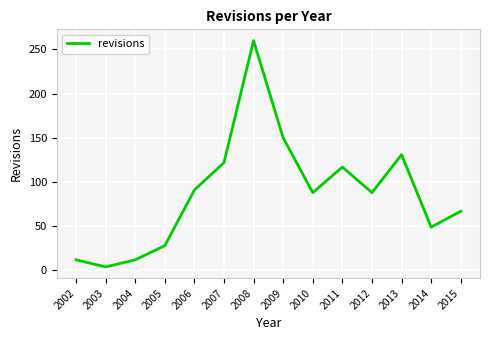

The chart shows a value of 88 at 2012. True or false?

True